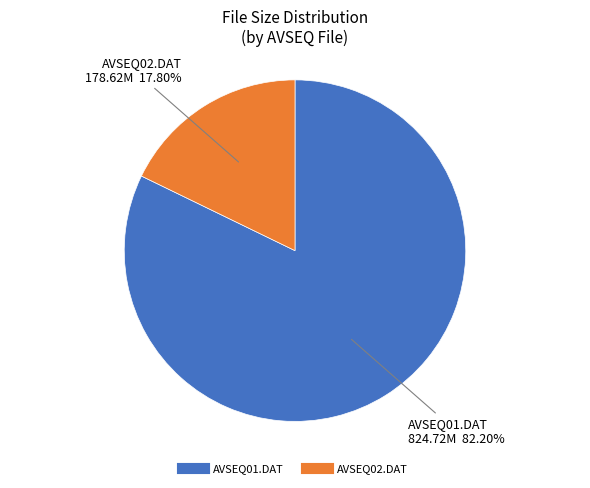

How much of the chart is everything except AVSEQ01.DAT?

17.8%